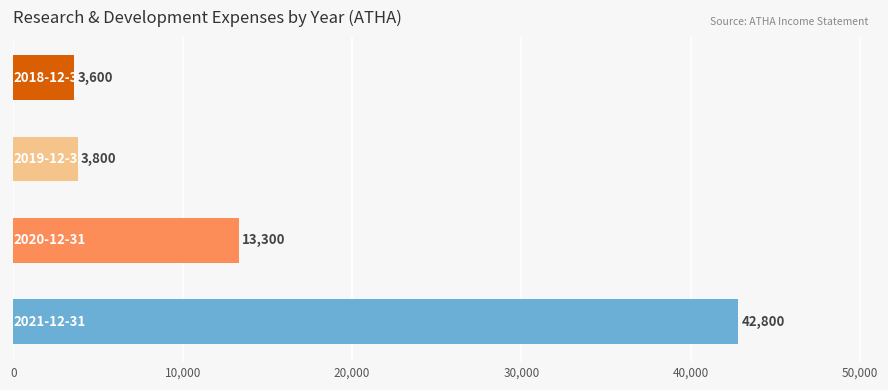

What is the sum of all values?

63500